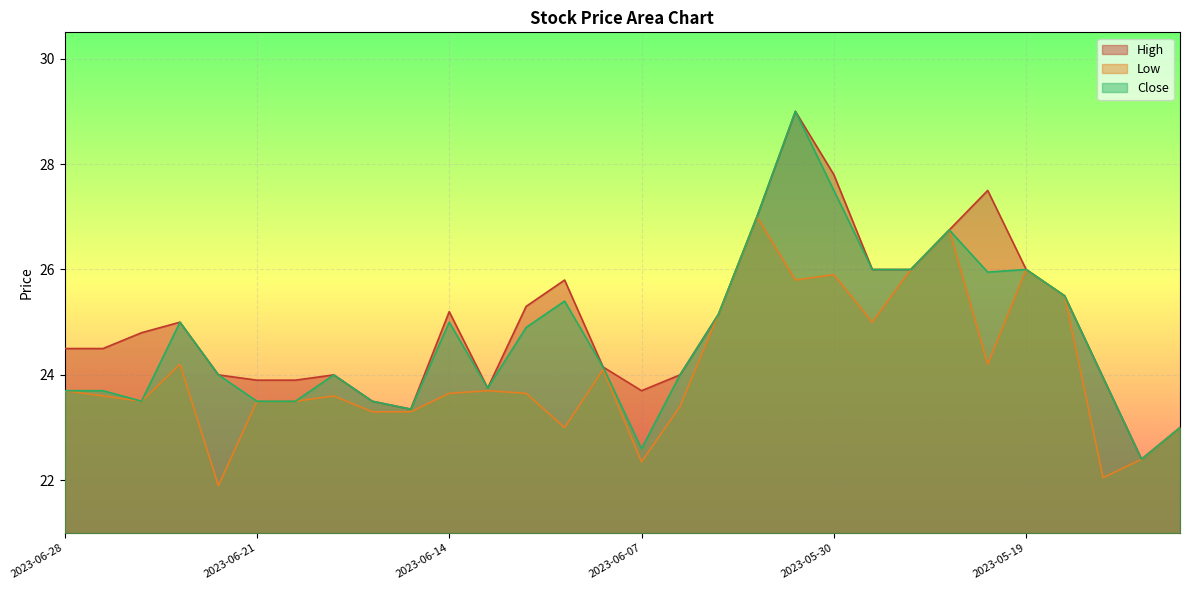

The value of High at 2023-06-19 is 24.0. True or false?

True